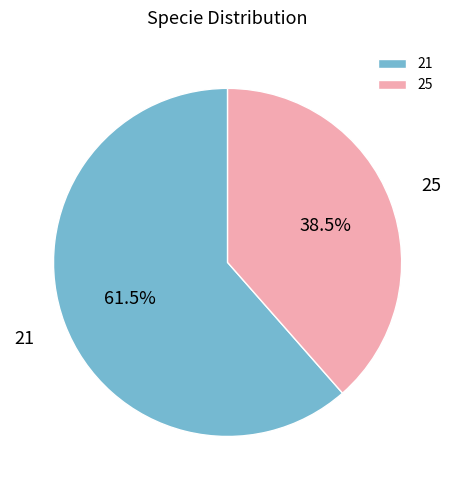

How much of the chart is everything except 21?

38.5%